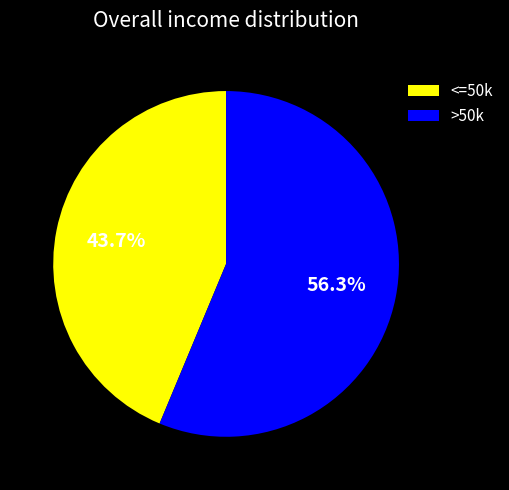

How many segments does this pie chart have?

2